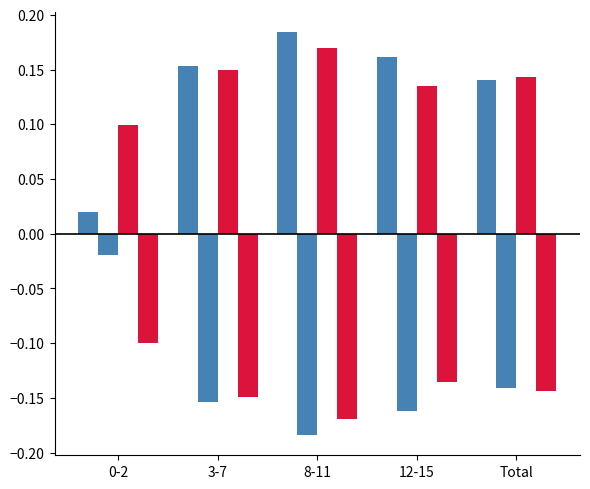

How many series are shown in this chart?

4